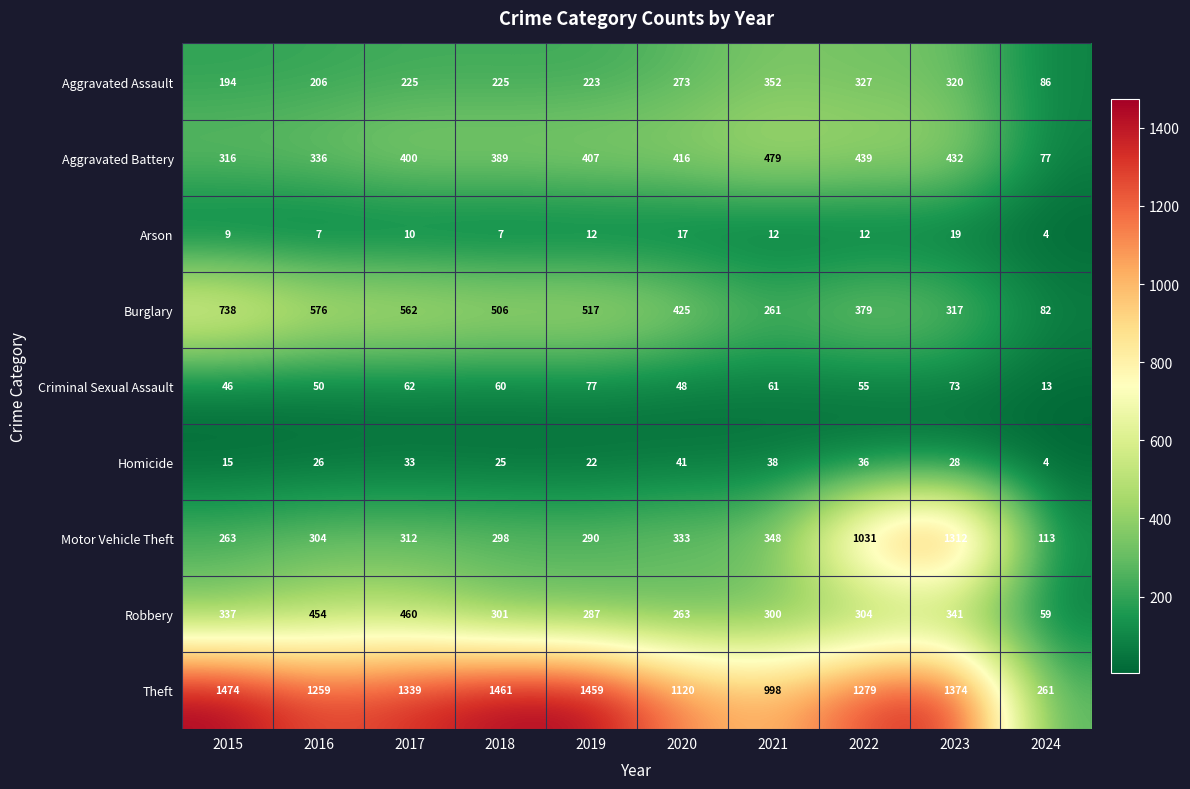

At how many categories does at least one series exceed 423?

9